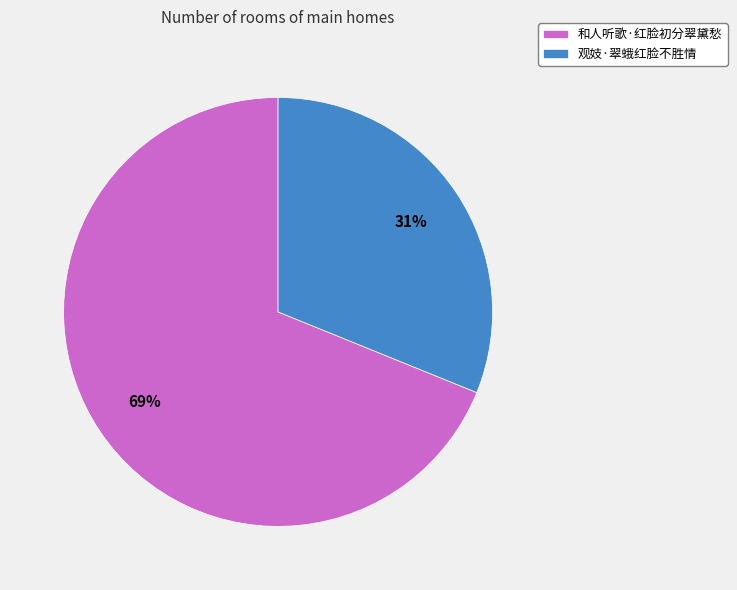

Is the sum of 和人听歌·红脸初分翠黛愁 and 观妓·翠蛾红脸不胜情 greater than half?

Yes